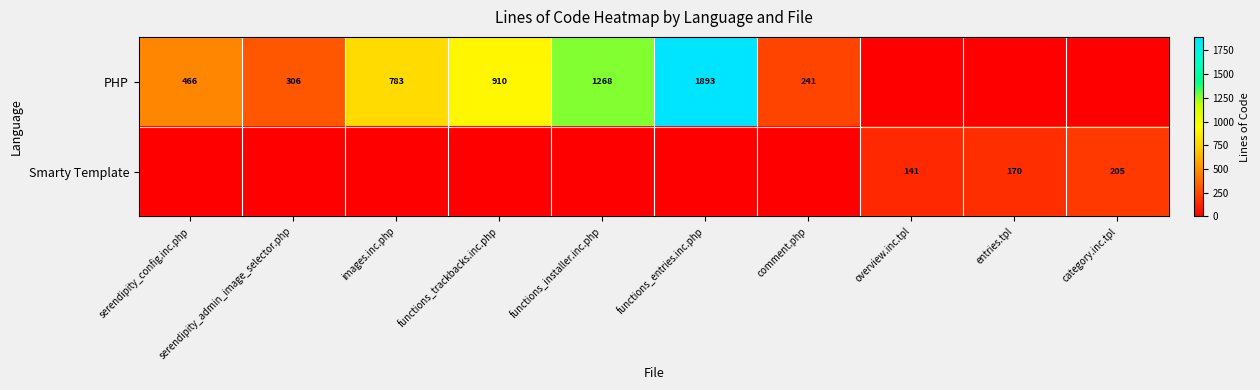

The PHP series shows 901 at functions_entries.inc.php. True or false?

False